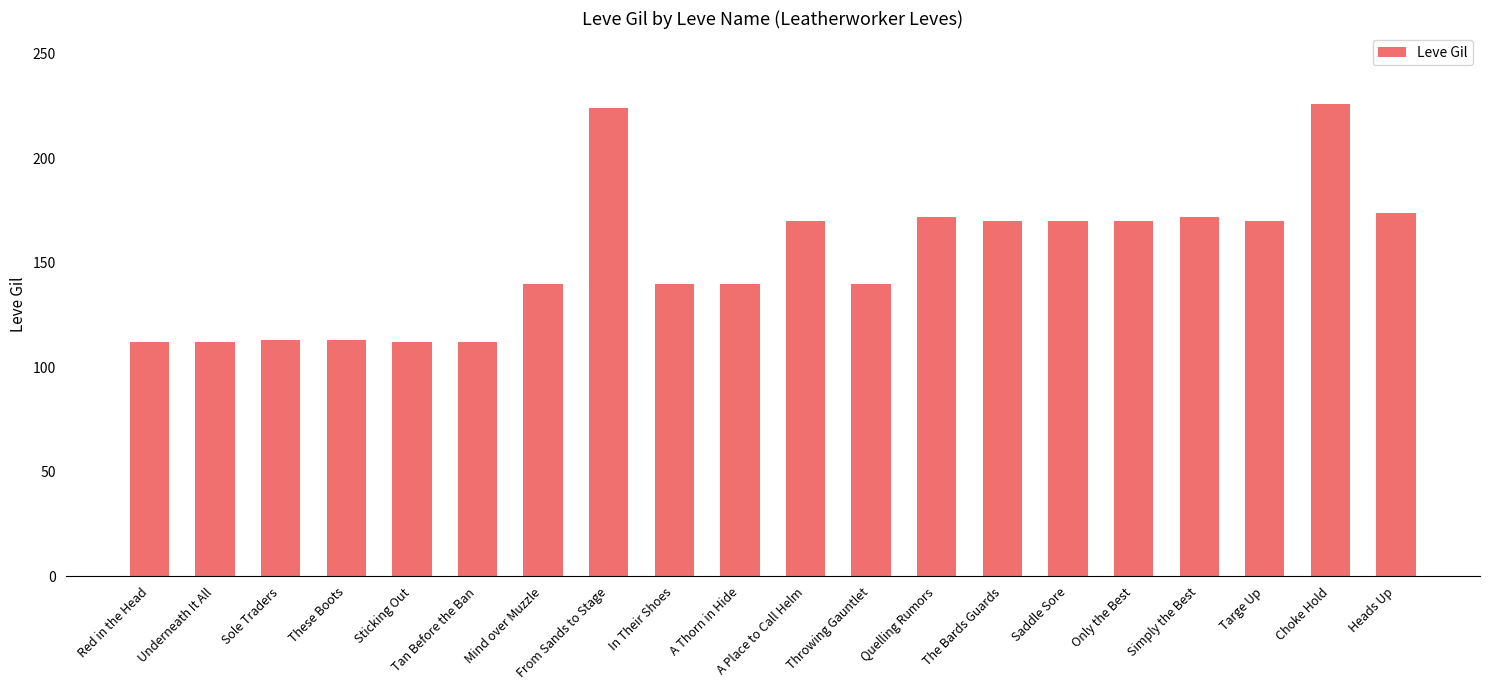

Are the bars grouped side by side (vs. stacked)?

No